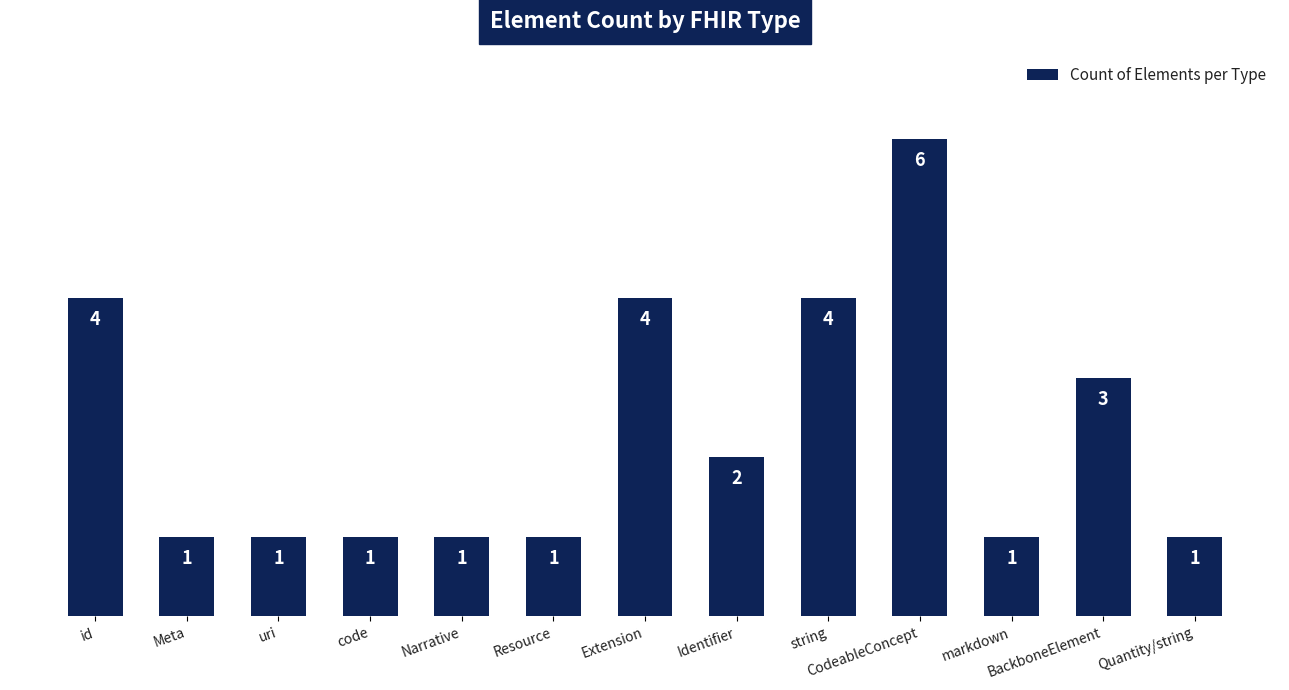

Which category has the highest value across all series?

CodeableConcept